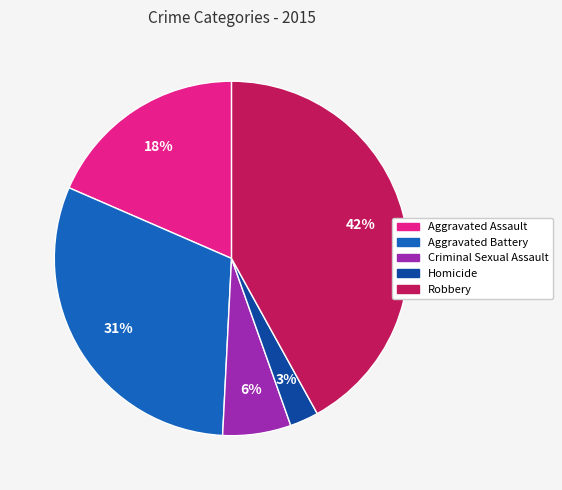

Which has a higher value, Homicide or Criminal Sexual Assault?

Criminal Sexual Assault